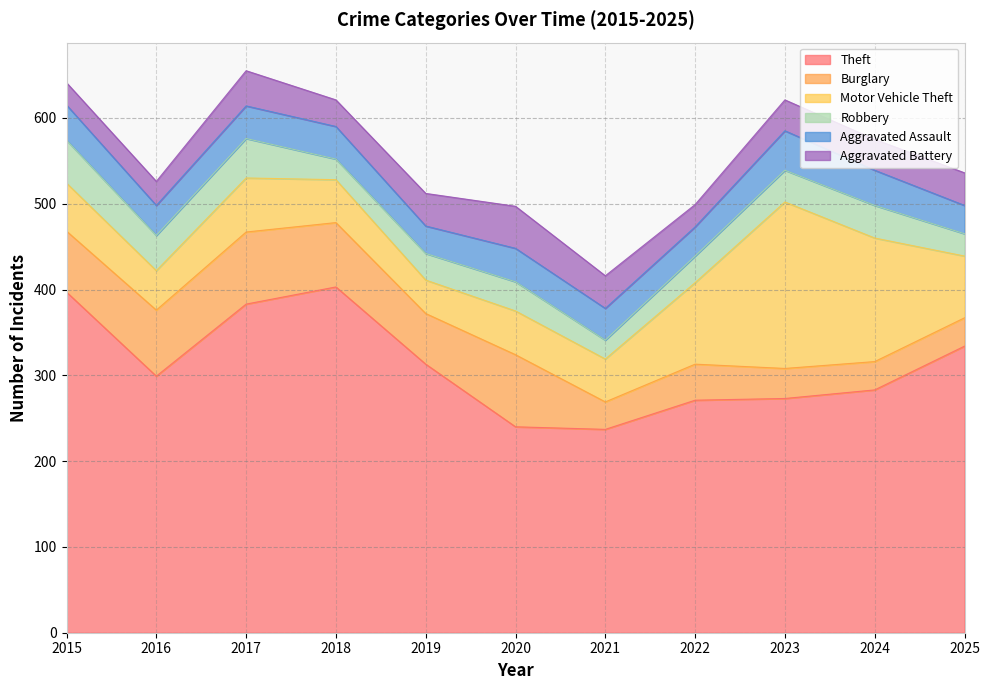

What is the difference between the maximum and minimum values in the Burglary series?

52